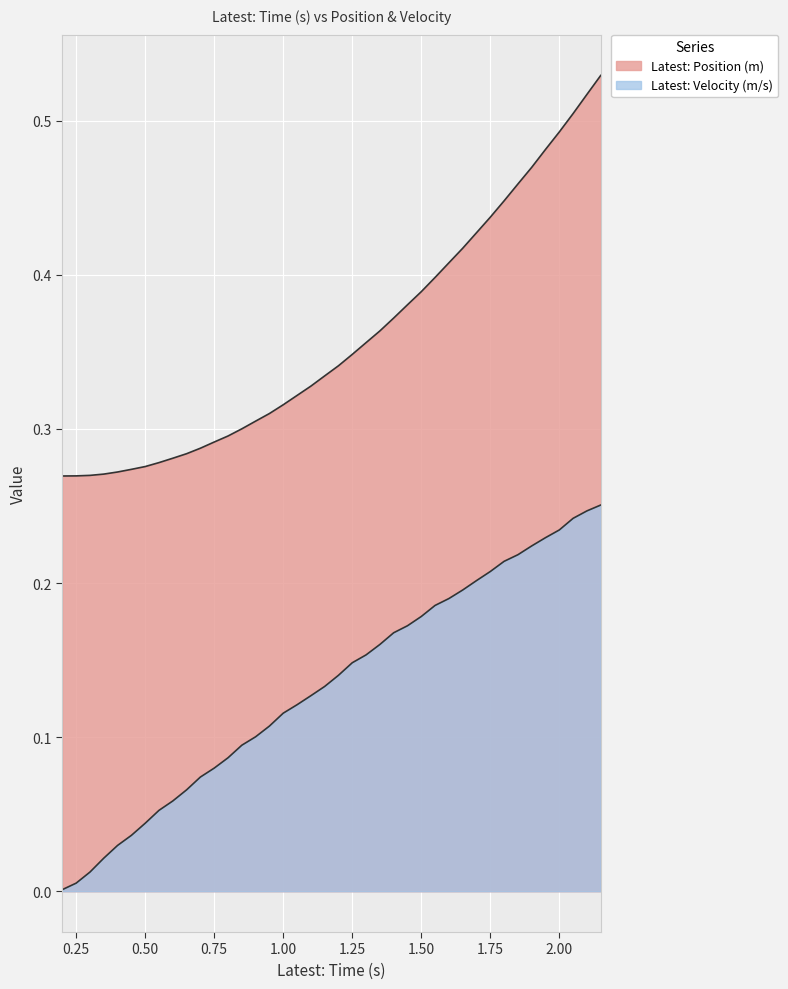

Does the chart display data point markers on the line(s)?

No